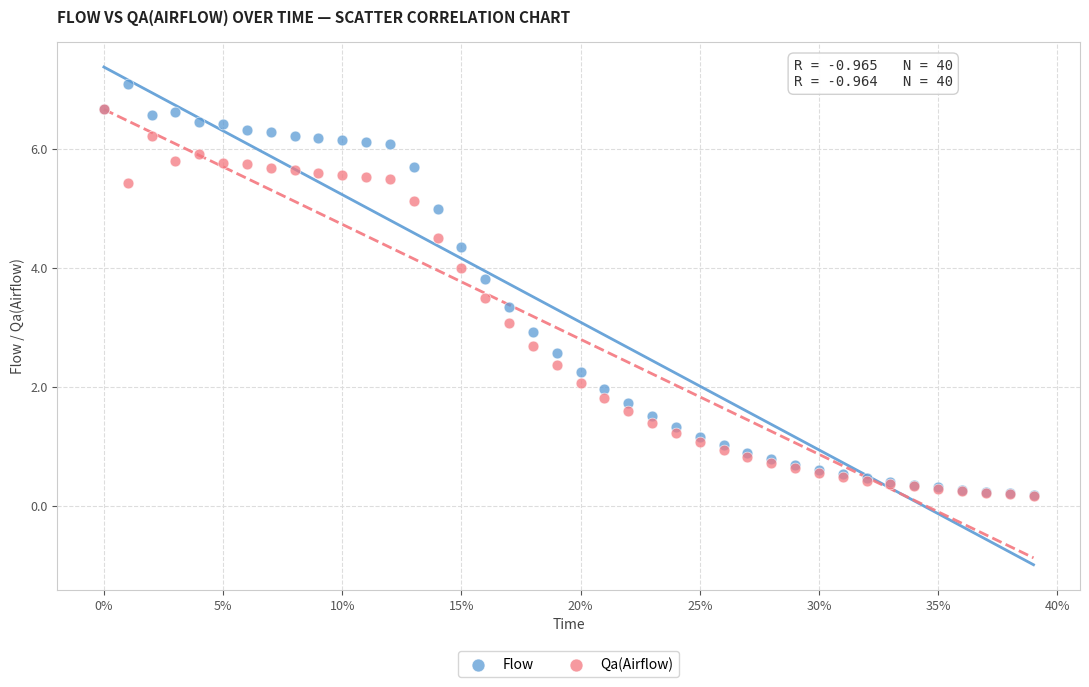

What are all the series names shown in the legend?

Flow, Qa(Airflow)